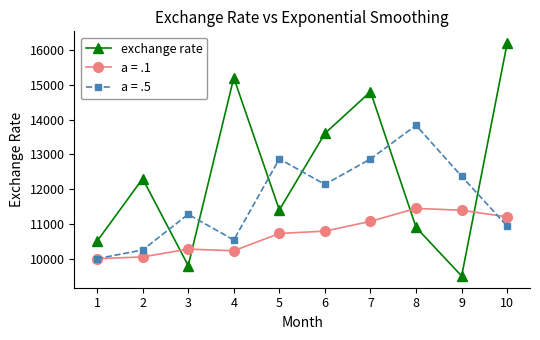

Which series has the widest spread of values?

exchange rate